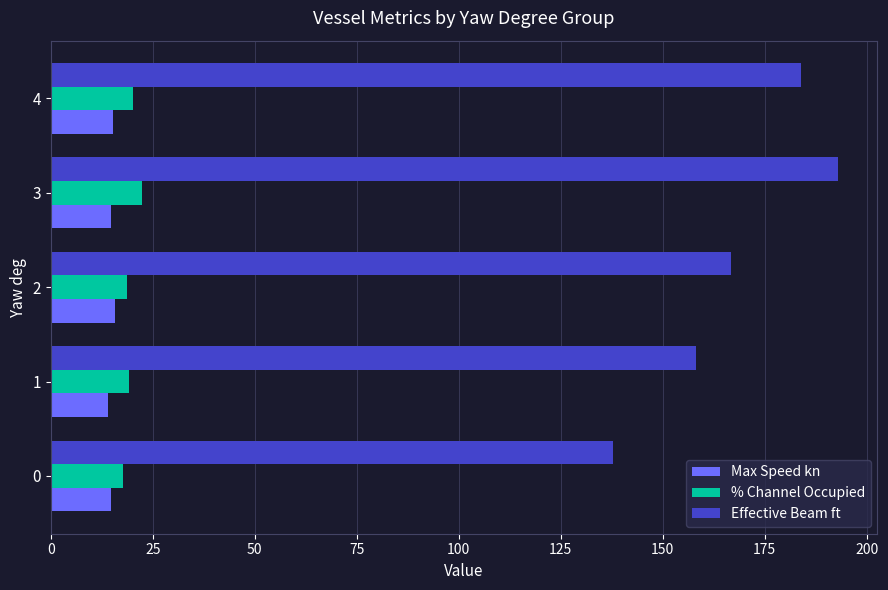

Which series has the widest spread of values?

Effective Beam ft